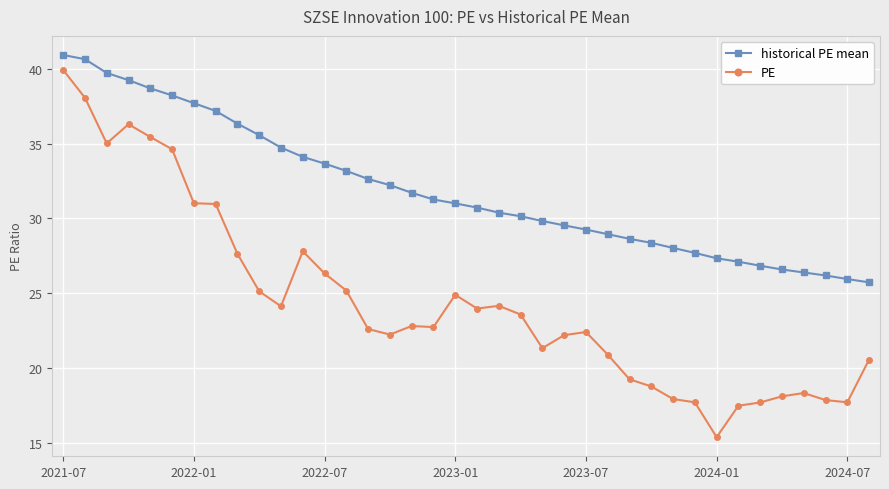

What is the value of the historical PE mean point at the 7th from the left?

37.7